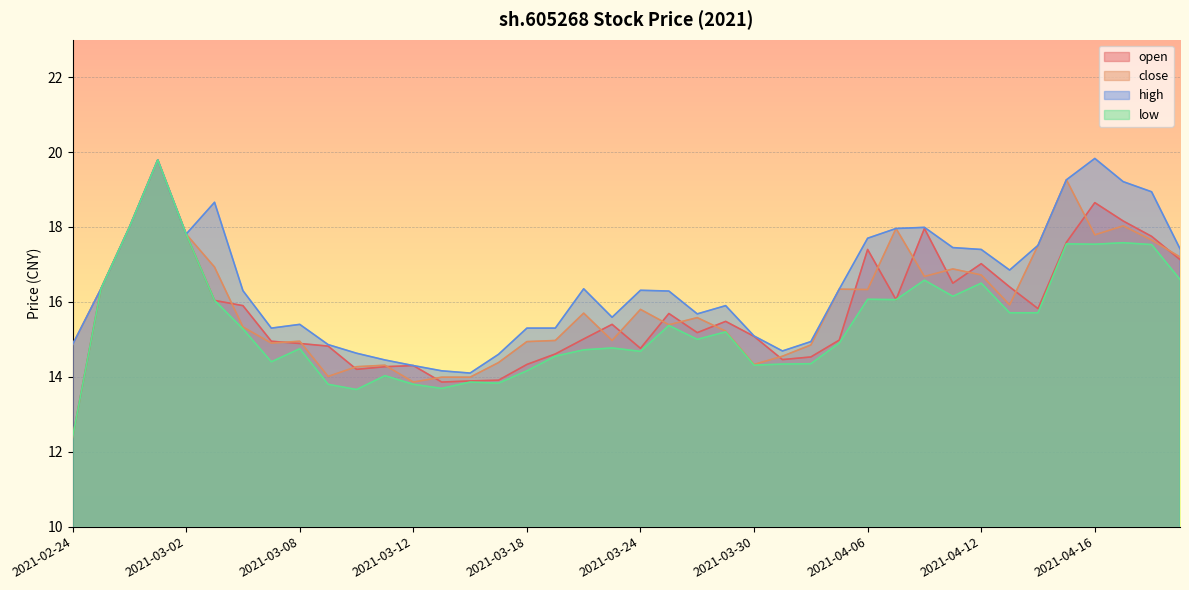

Between 2021-02-26 and 2021-04-16, which series saw the biggest shift?

high